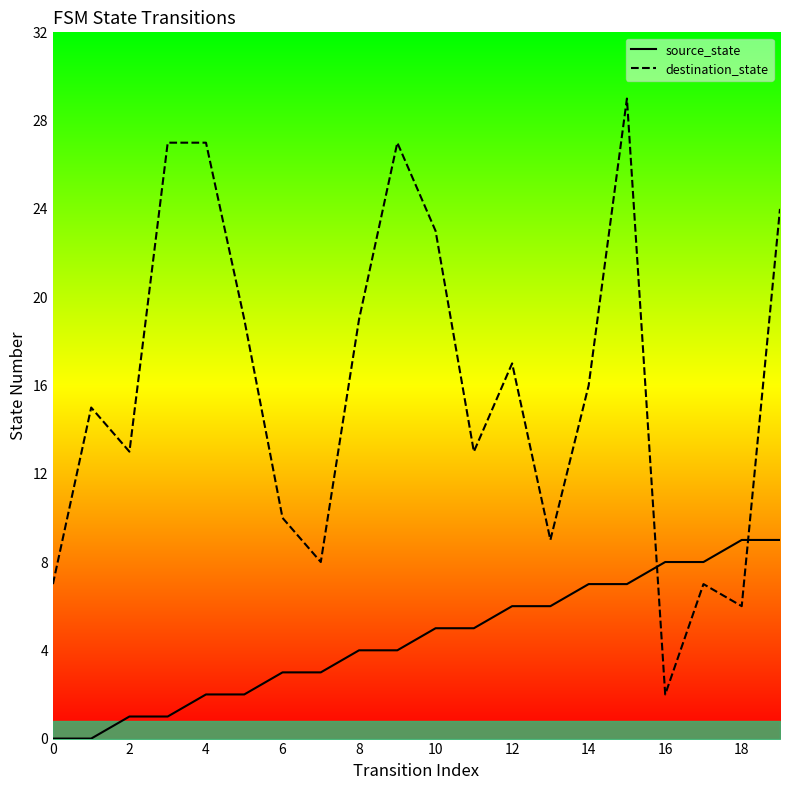

True or false: destination_state has a value of 9 at 13.

True